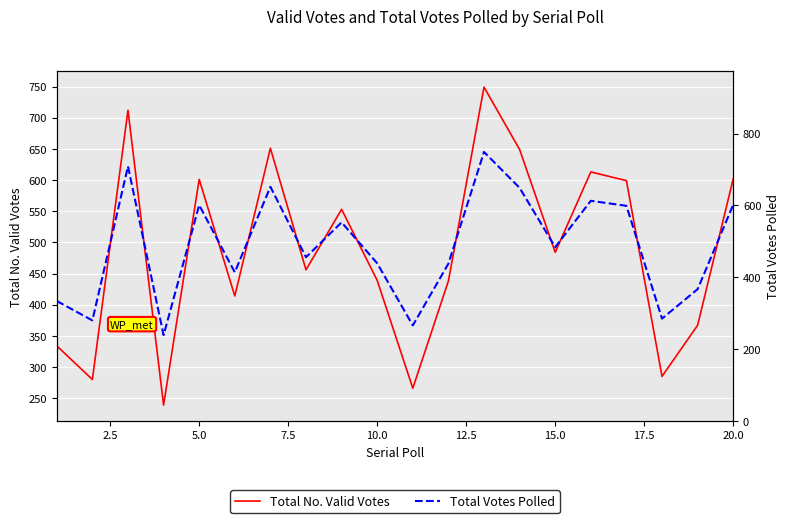

True or false: Total Votes Polled and Total No. Valid Votes cross at least once.

False